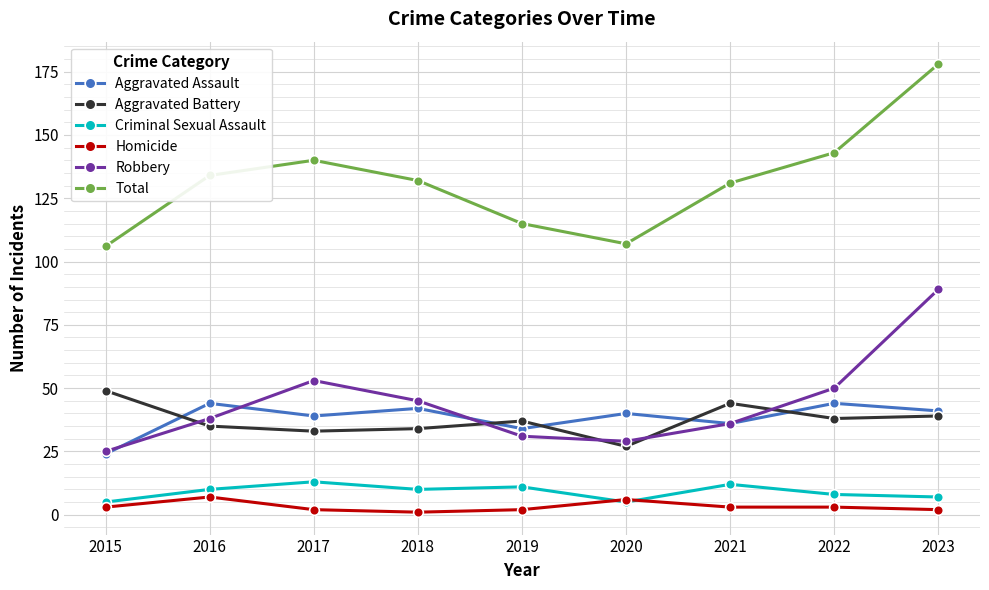

True or false: Aggravated Assault and Homicide intersect in this chart.

False